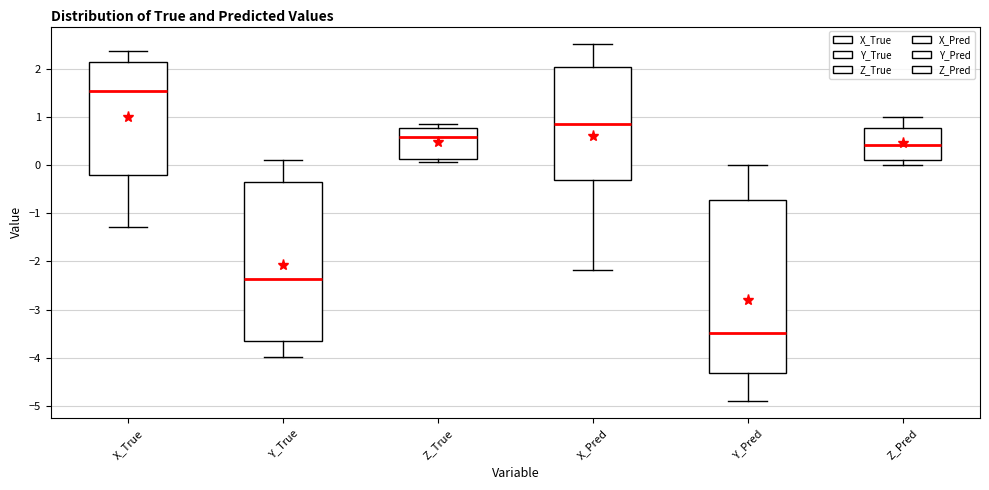

Reading left to right, read every box against the y-axis: the position of its median line, the range the box covers, and the ends of its whiskers. The values are not printed on the chart, so give them approximately, as read against the axis.

X_True: median 1.5, box -0.2 to 2.1, whiskers -1.3 to 2.4
Y_True: median -2.4, box -3.7 to -0.3, whiskers -4.0 to 0.1
Z_True: median 0.6, box 0.1 to 0.8, whiskers 0.1 (just below the box's lower edge) to 0.9
X_Pred: median 0.9, box -0.3 to 2.0, whiskers -2.2 to 2.5
Y_Pred: median -3.5, box -4.3 to -0.7, whiskers -4.9 to 0.0
Z_Pred: median 0.4, box 0.1 to 0.8, whiskers 0.0 to 1.0